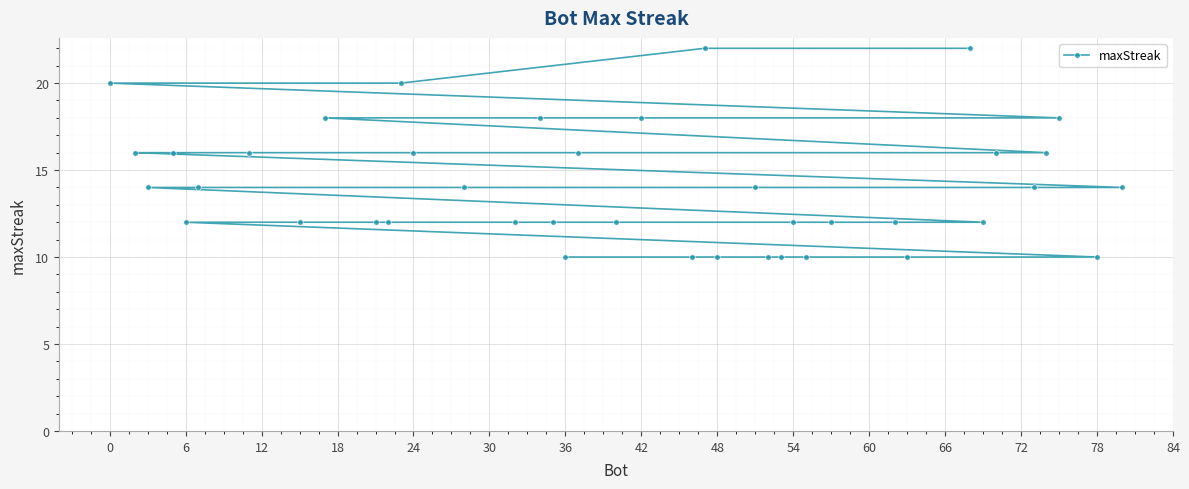

Reading left to right, what are all the values shown in this chart?

20	16	14	16	12	14	16	12	18	12	12	20	16	14	12	18	12	10	16	12	18	10	22	10	14	10	10	12	10	12	12	10	22	12	16	14	16	18	10	14